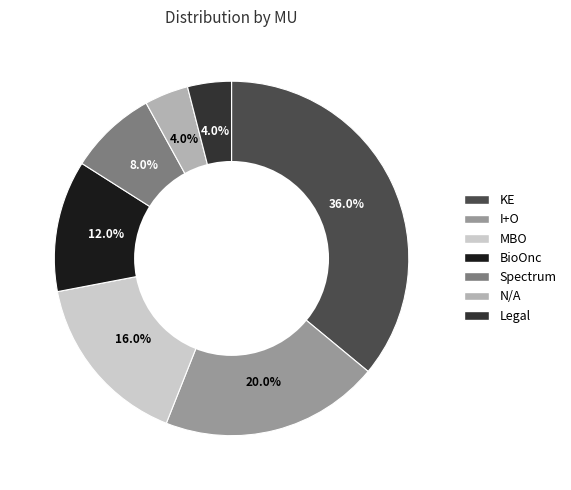

Between N/A and MBO, which is larger?

MBO